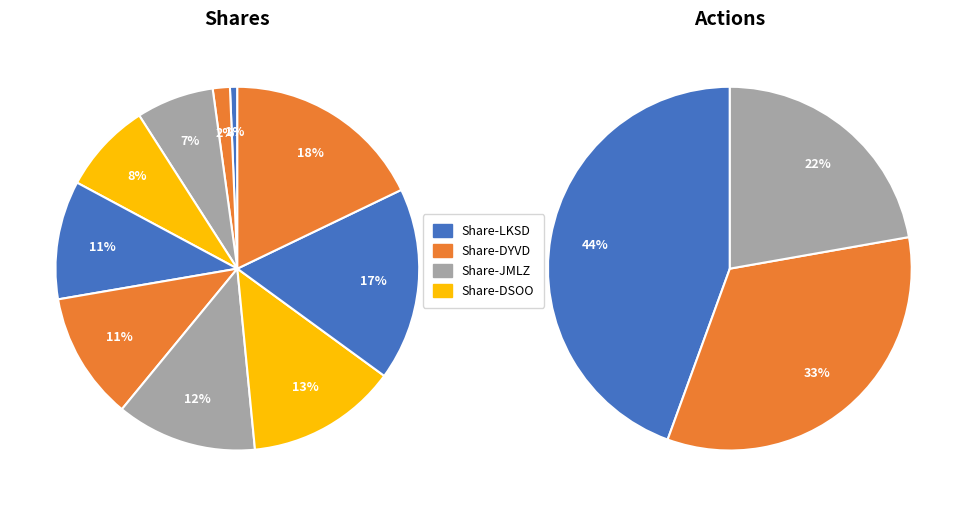

True or false: Share-LKSD accounts for 11% of the total.

False